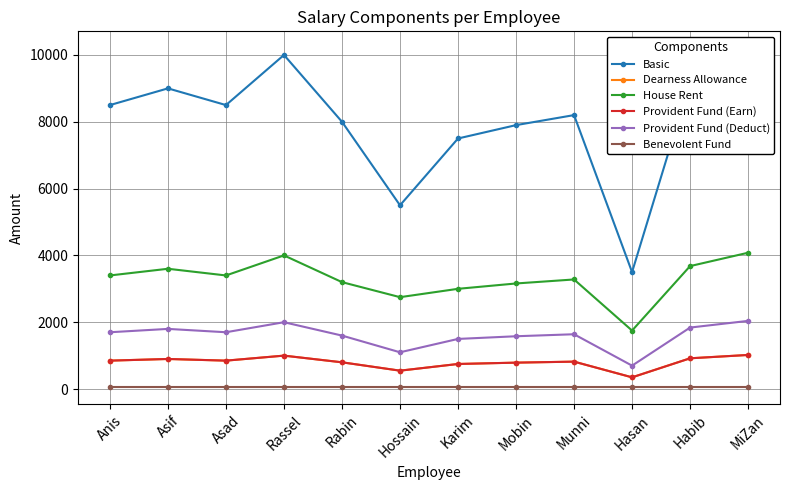

The value of House Rent at Asad is 5488. True or false?

False